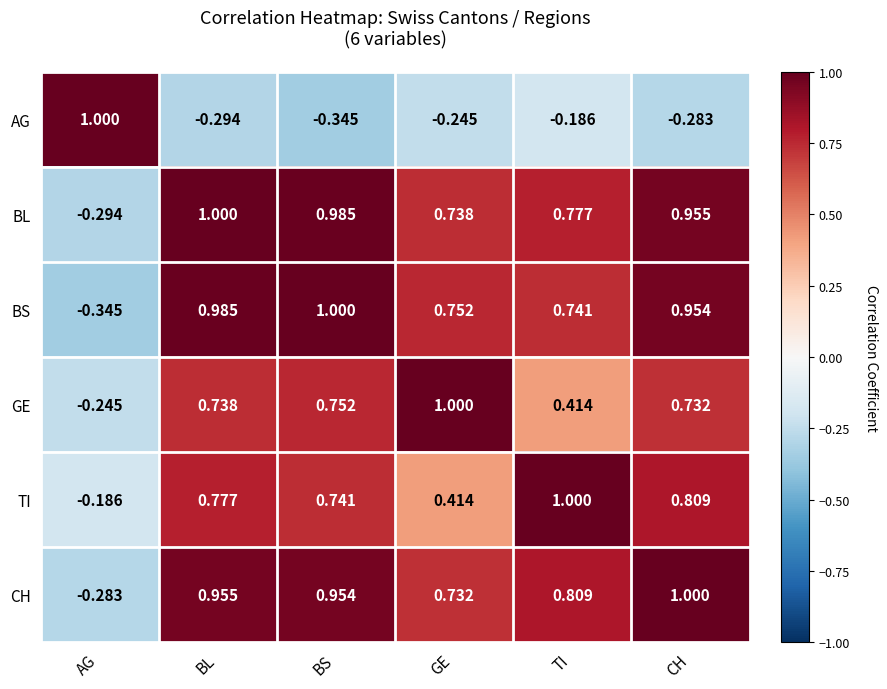

Between GE and CH, which series saw the biggest shift?

TI